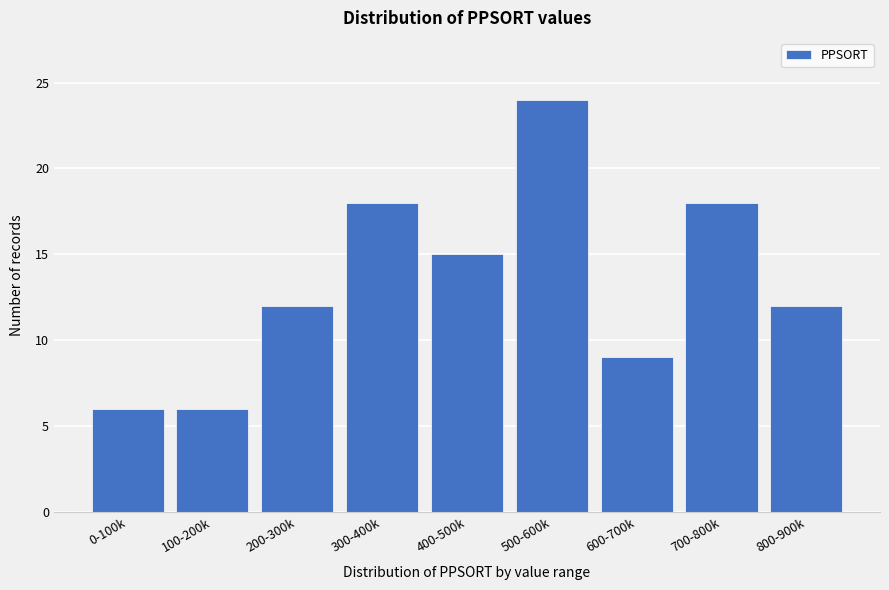

Reading left to right, extract all data points from this chart.

6	6	12	18	15	24	9	18	12